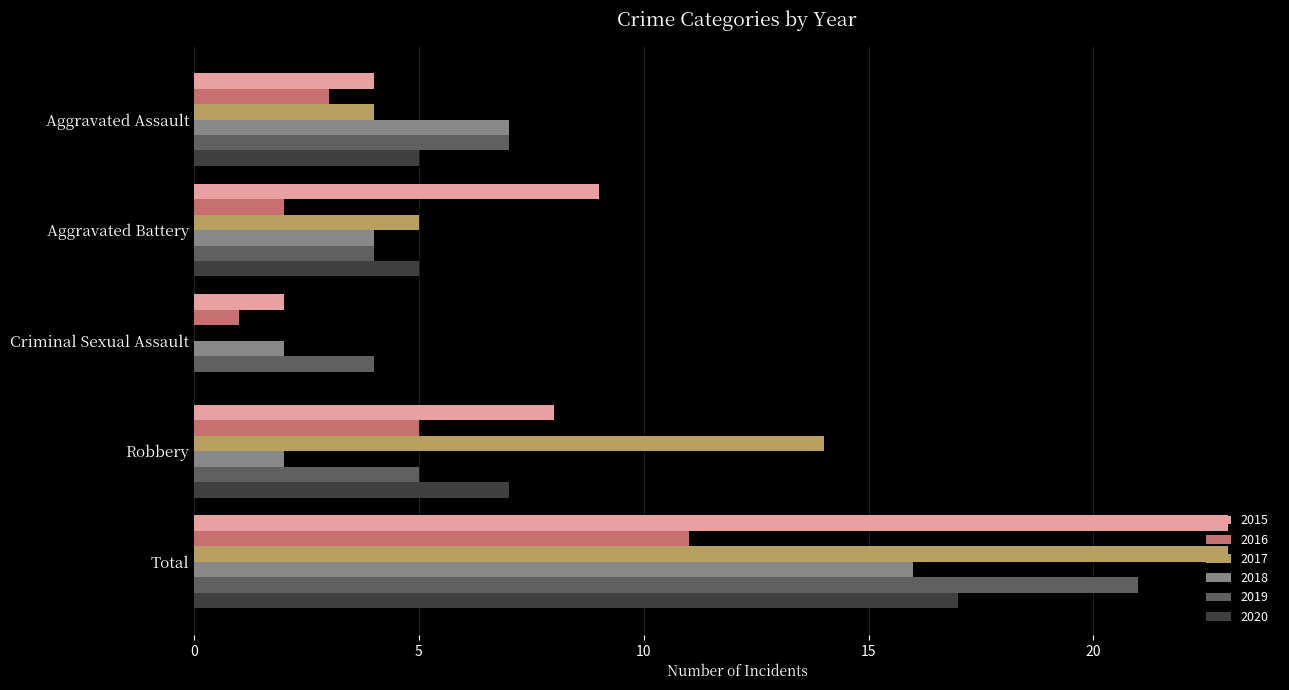

Between Criminal Sexual Assault and Robbery, which series saw the biggest shift?

2017